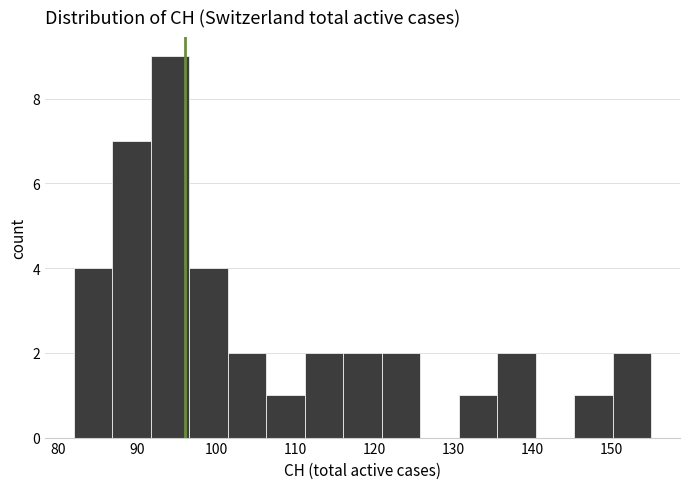

What is the height of the bar covering 82 to 87 on the x-axis? Neither the bar edges nor the heights are printed on the chart, so give them approximately, as read against the axes.

4